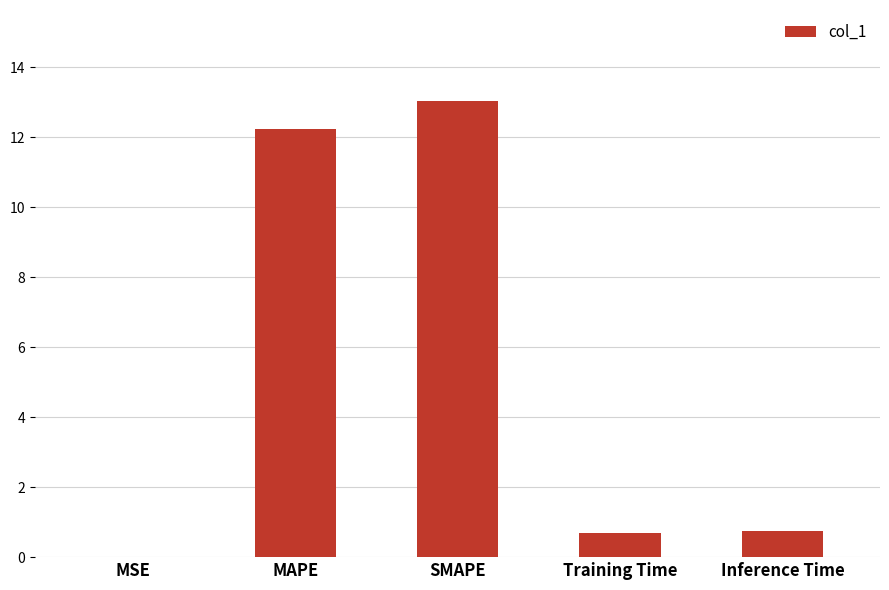

What is the maximum value shown in the chart?

13.0